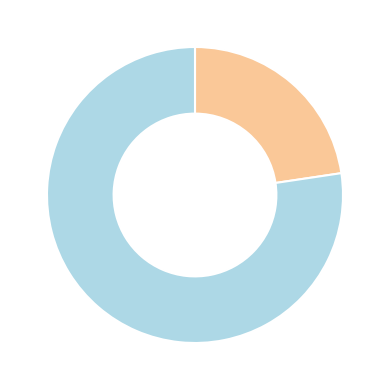

Does any single category account for the majority?

Yes